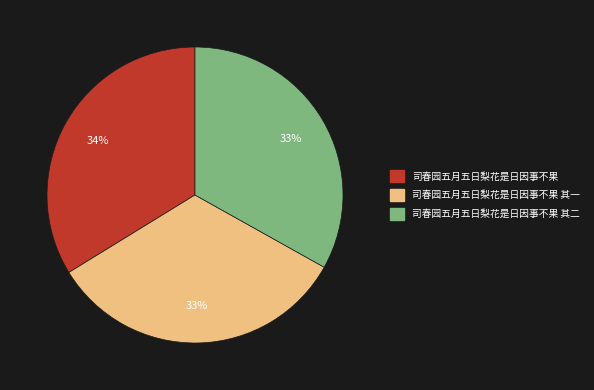

What is the largest slice in the pie chart?

司春园五月五日梨花是日因事不果